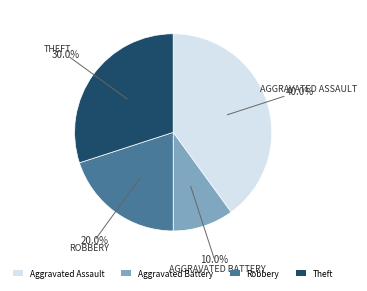

Is there any slice that represents more than half of the pie?

No